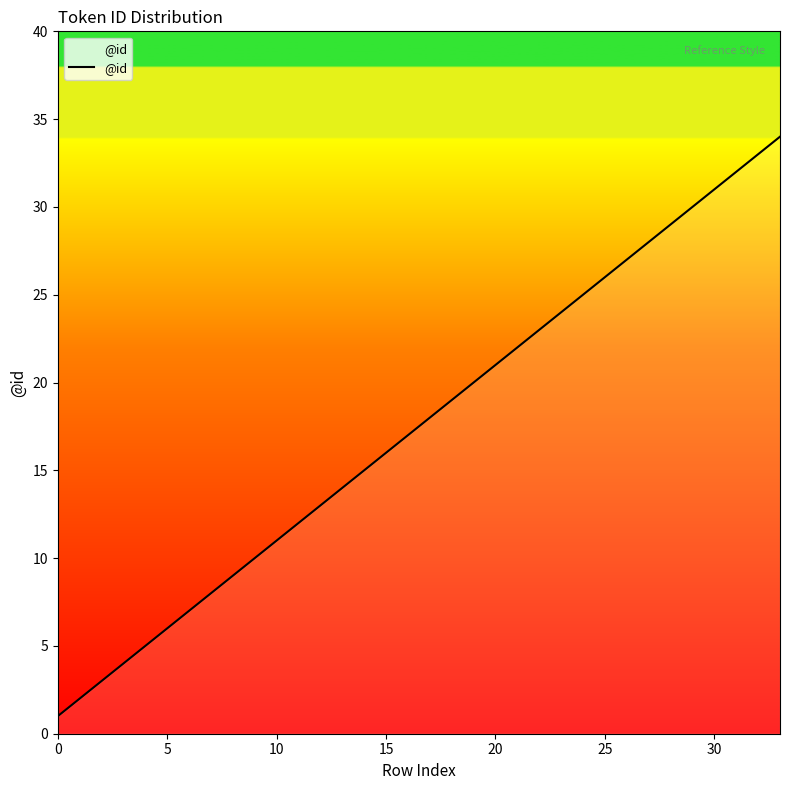

What is the difference between the maximum and minimum values?

33